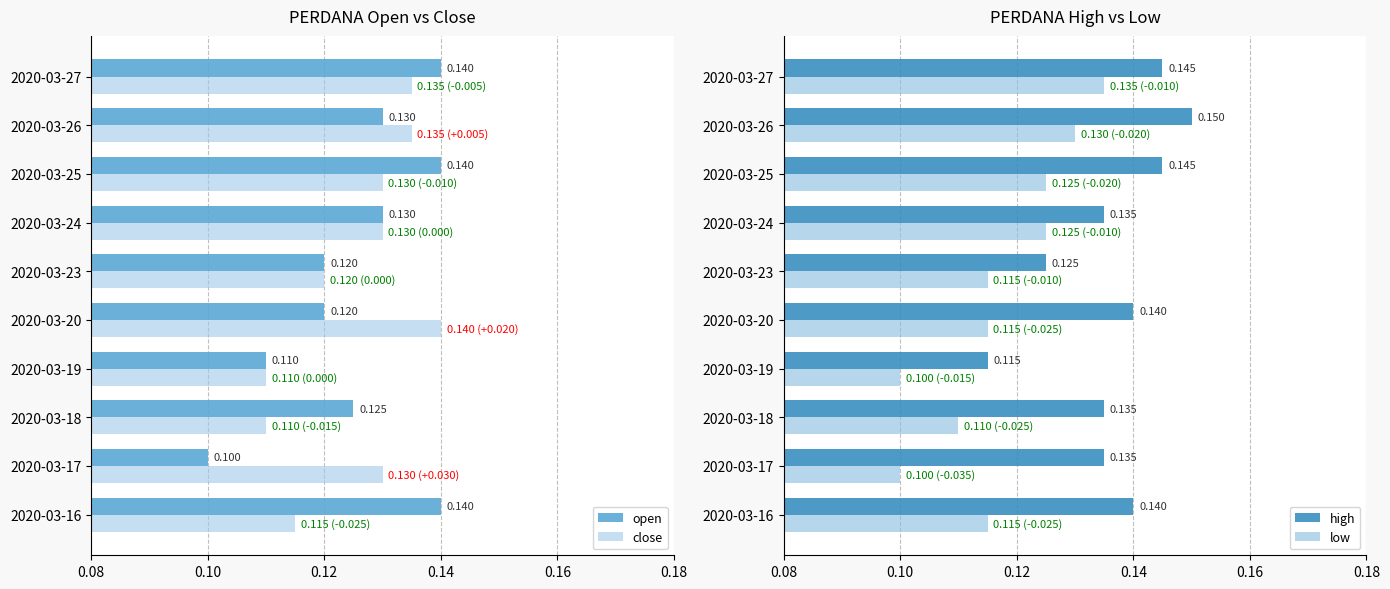

Reading left to right, extract all data points from this chart.

open: 0.1	0.1	0.1	0.1	0.1	0.1	0.1	0.1	0.1	0.1
close: 0.1	0.1	0.1	0.1	0.1	0.1	0.1	0.1	0.1	0.1
high: 0.1	0.1	0.1	0.1	0.1	0.1	0.1	0.1	0.1	0.1
low: 0.1	0.1	0.1	0.1	0.1	0.1	0.1	0.1	0.1	0.1